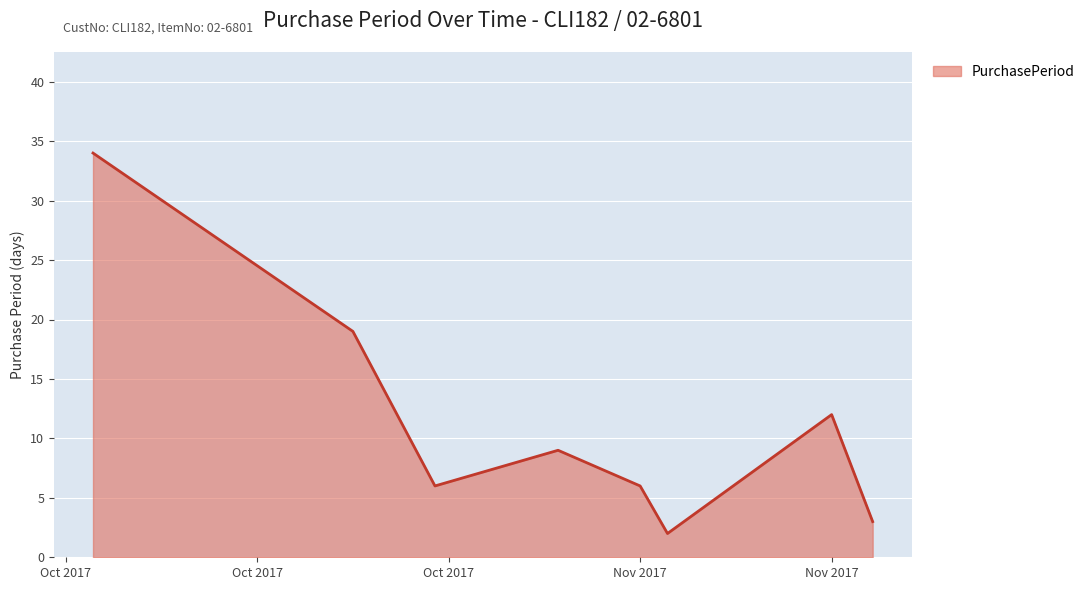

What is the greatest value displayed?

34